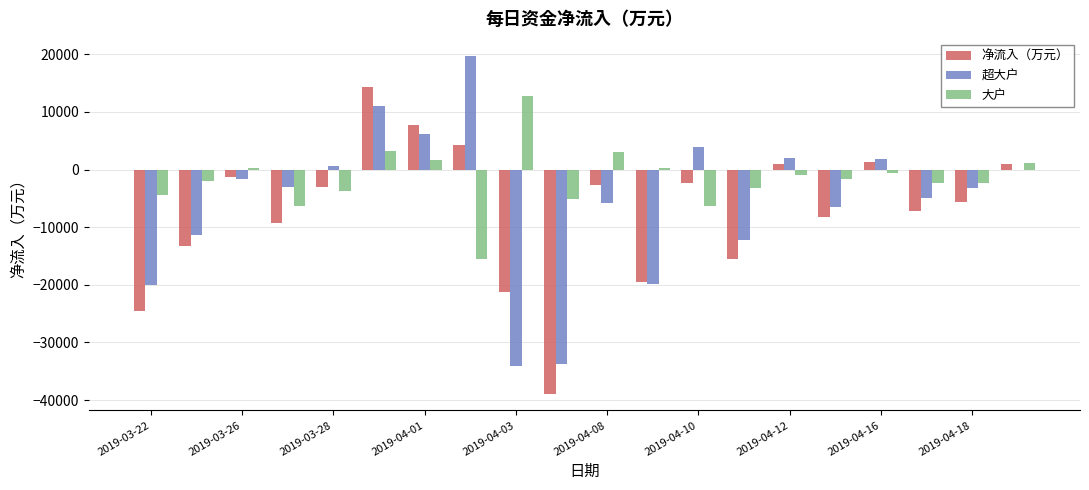

Which series has the largest total across all categories?

大户